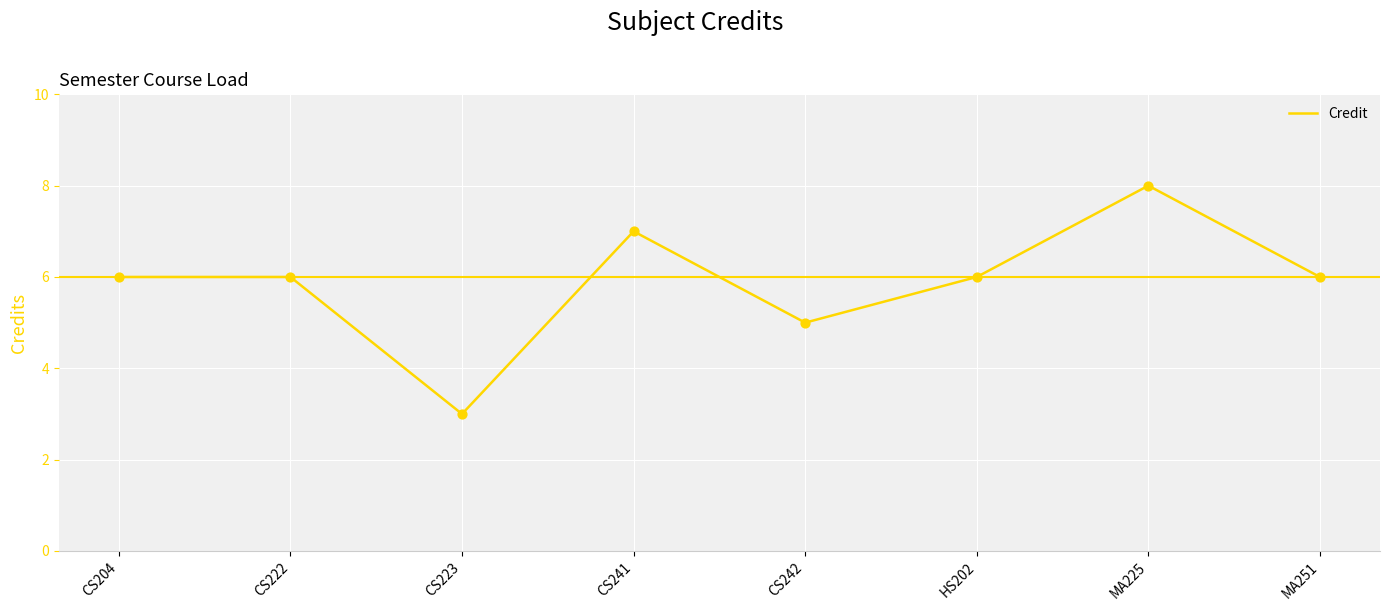

Which has a higher value, MA225 or CS223?

MA225